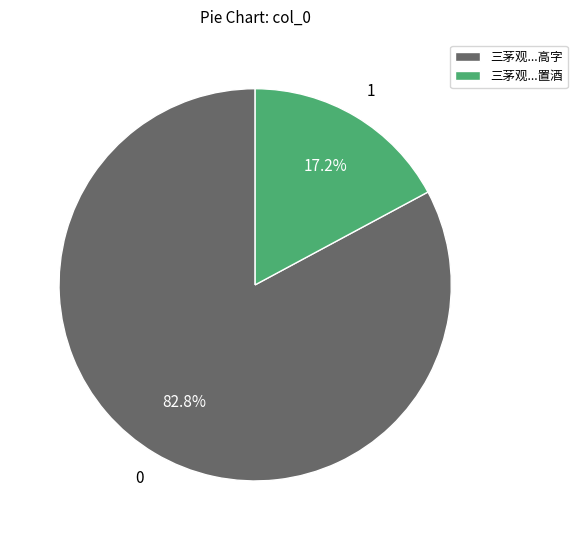

What is the largest slice in the pie chart?

三茅观...高字